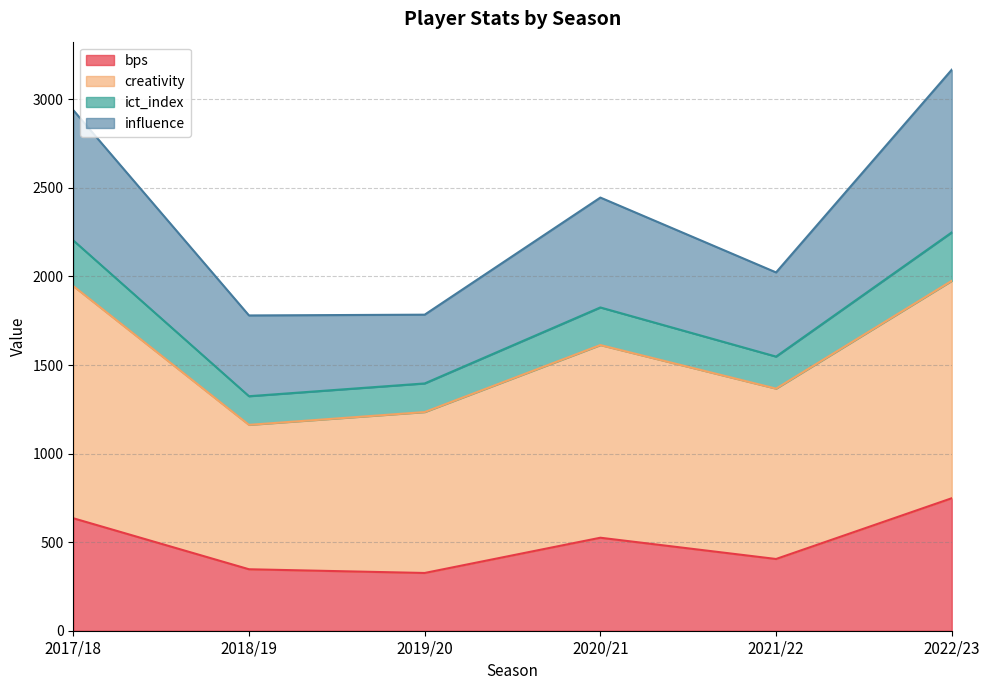

Which has a higher value, 2019/20 or 2021/22?

2021/22